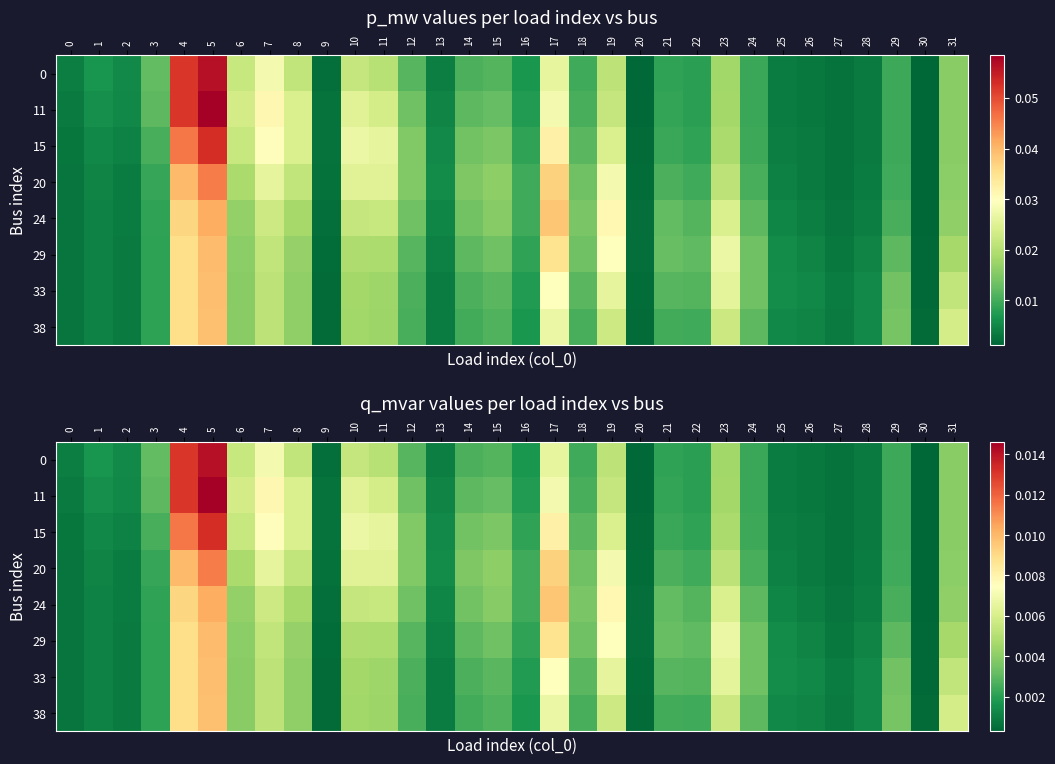

How many categories are shown in the chart?

32